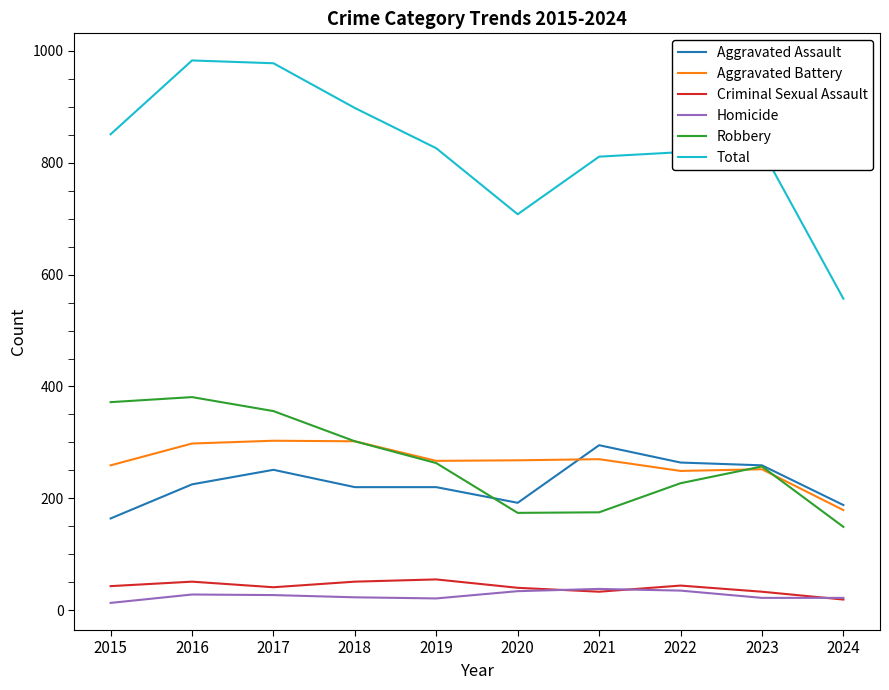

What is the maximum value shown in the chart?

983